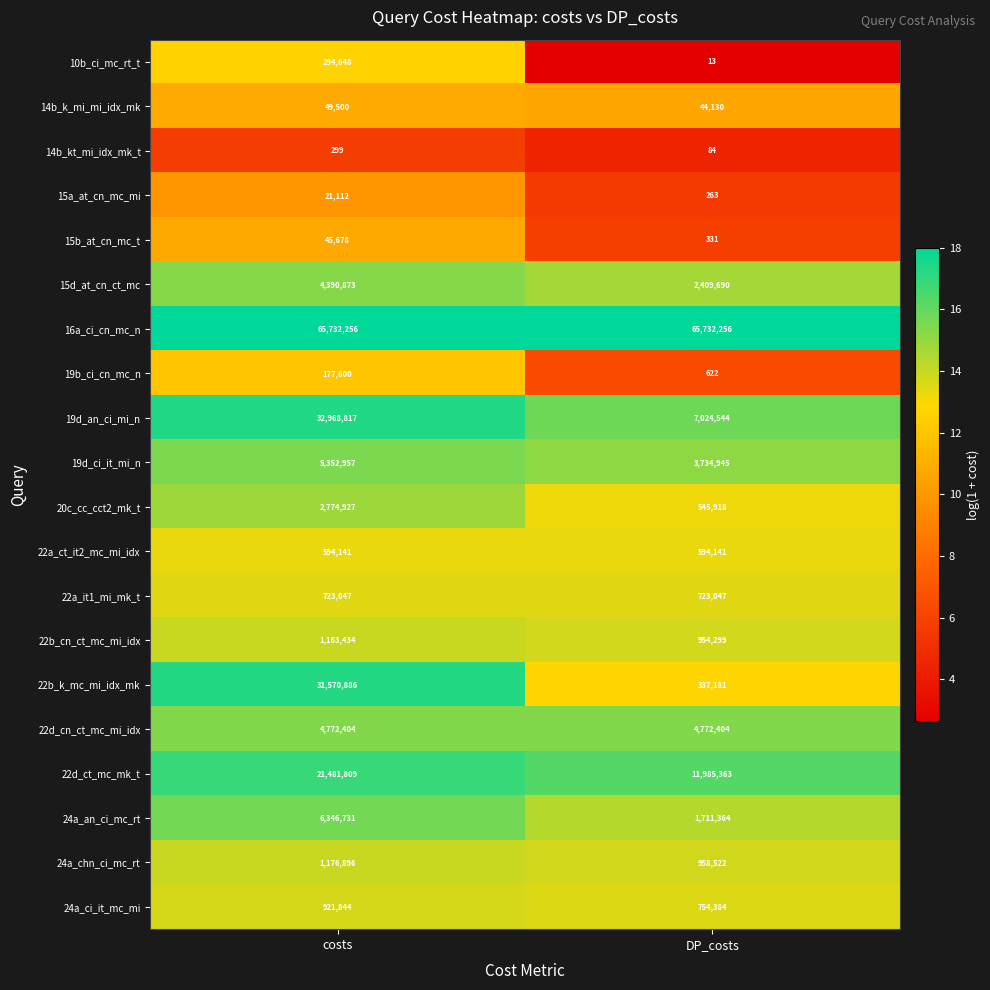

Is it true that 22b_cn_ct_mc_mi_idx equals 564013 at DP_costs?

False